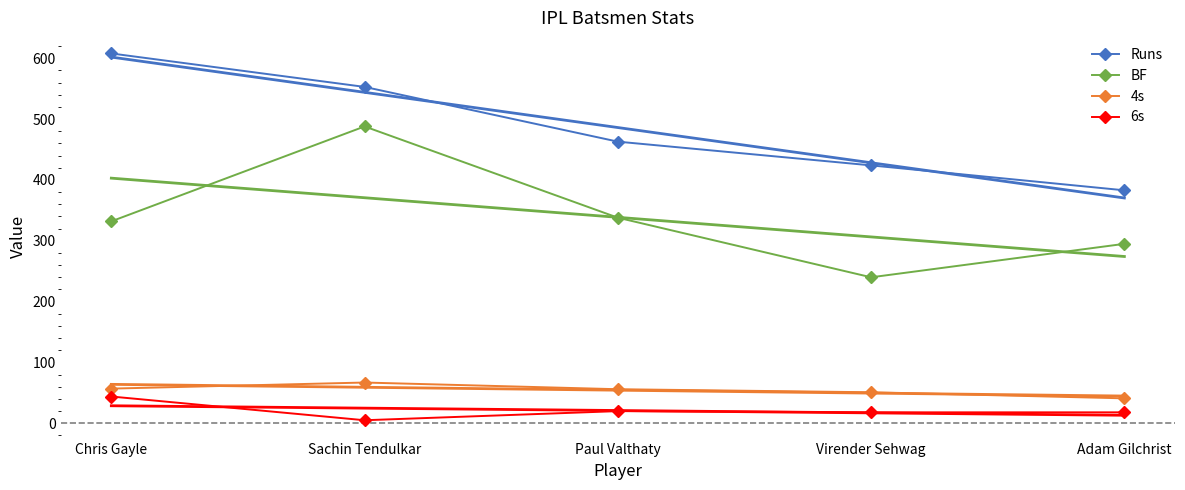

What is the approximate value of 4s at Virender Sehwag, to the nearest 5?

50